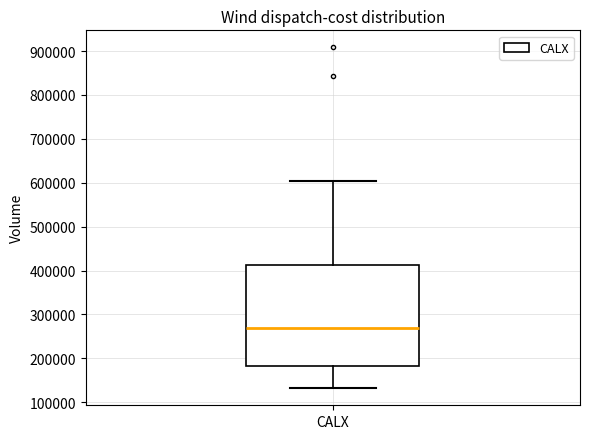

Where does the lower whisker of the box for CALX end on the y-axis? The values are not printed on the chart, so give them approximately, as read against the axis.

130000